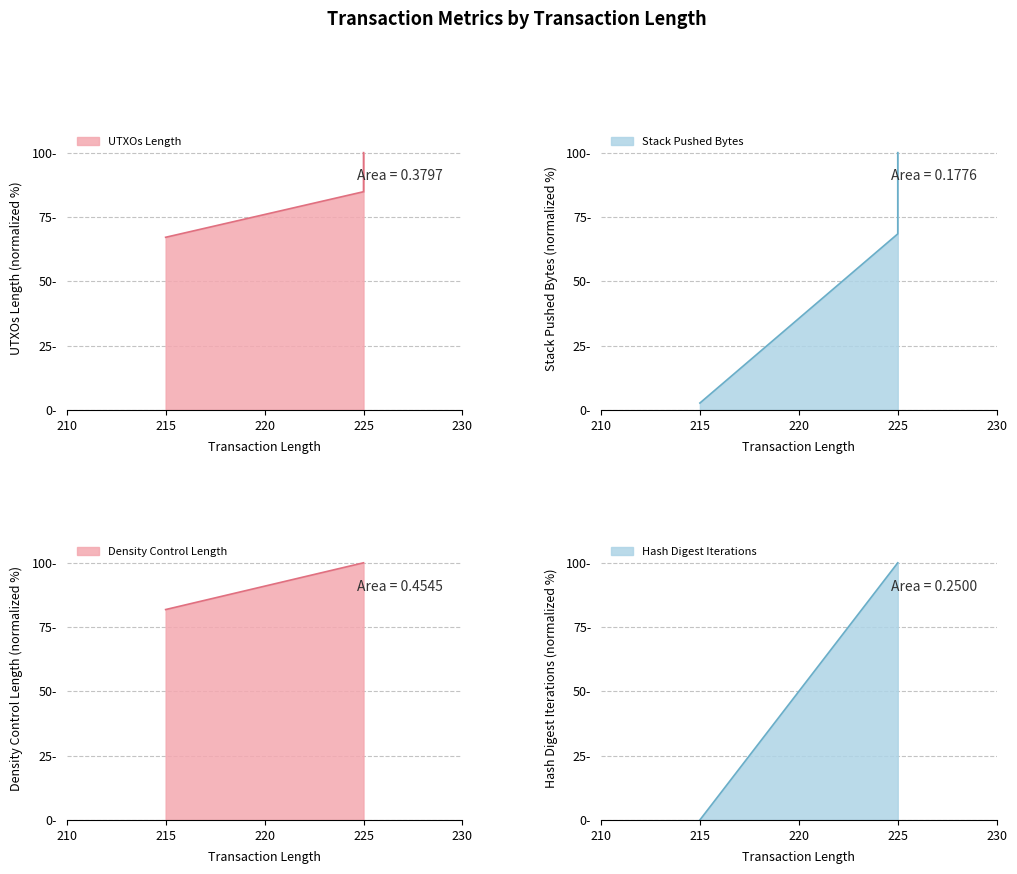

True or false: Stack Pushed Bytes has a value of 1.8 at 215.

False